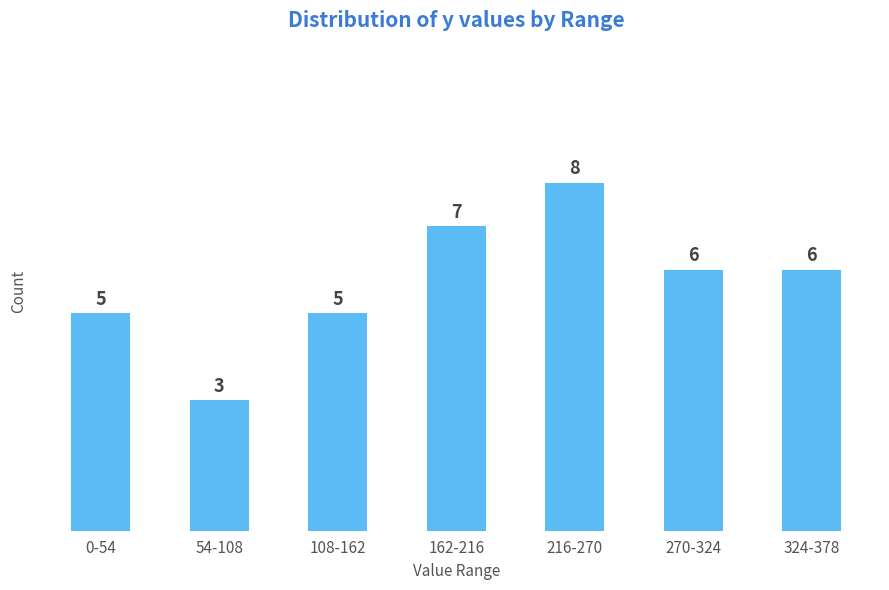

Reading left to right, extract all data points from this chart.

5	3	5	7	8	6	6